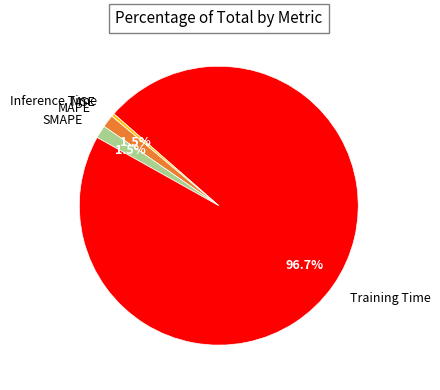

What is the largest slice in the pie chart?

Training Time